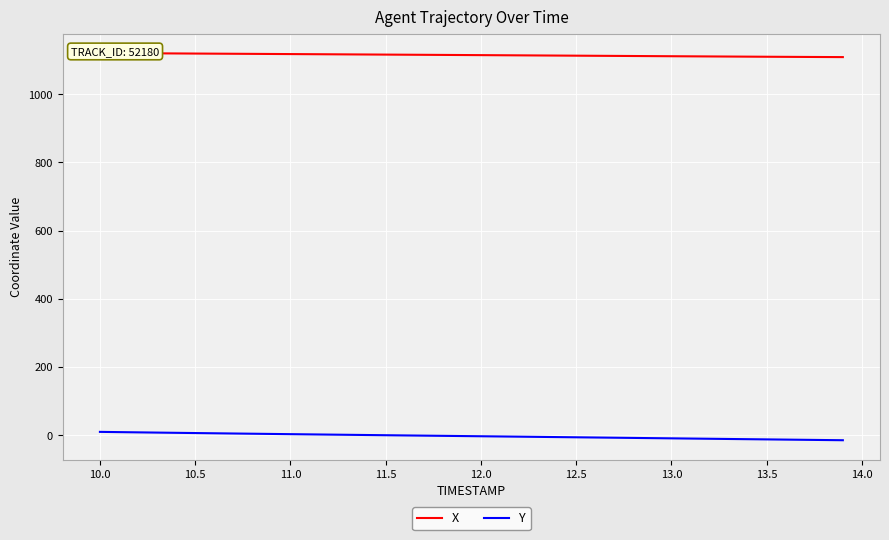

Is the value of X at 39 greater than the value of Y at 35?

Yes